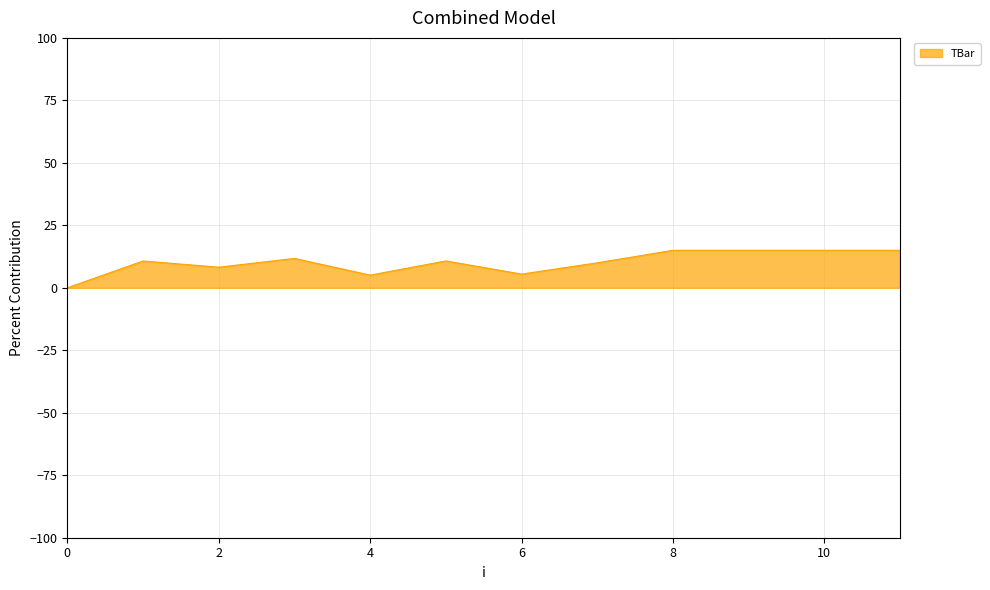

What is the greatest value displayed?

15.0